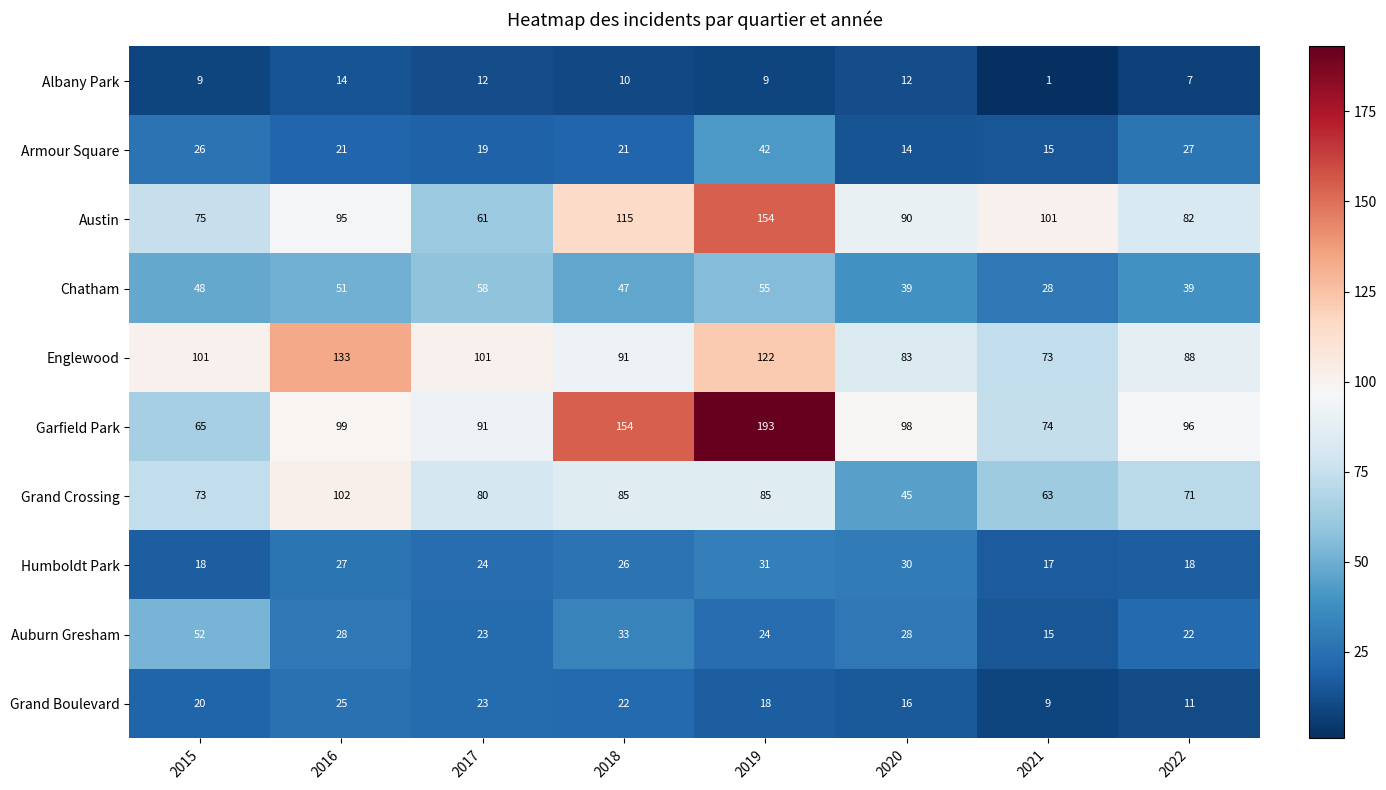

At which category is the sum across all series the highest?

2019